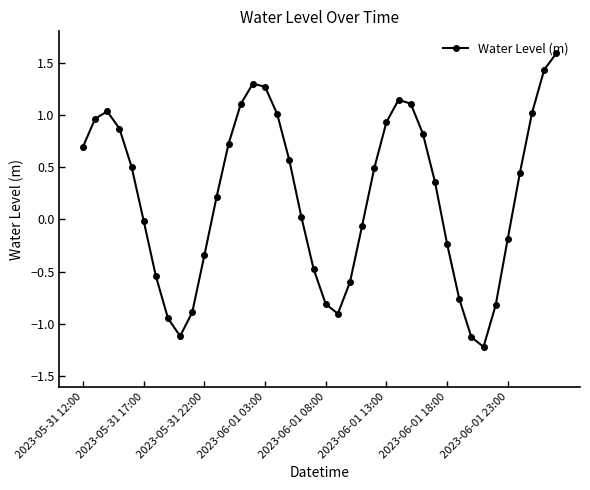

How many data points does each series have?

40